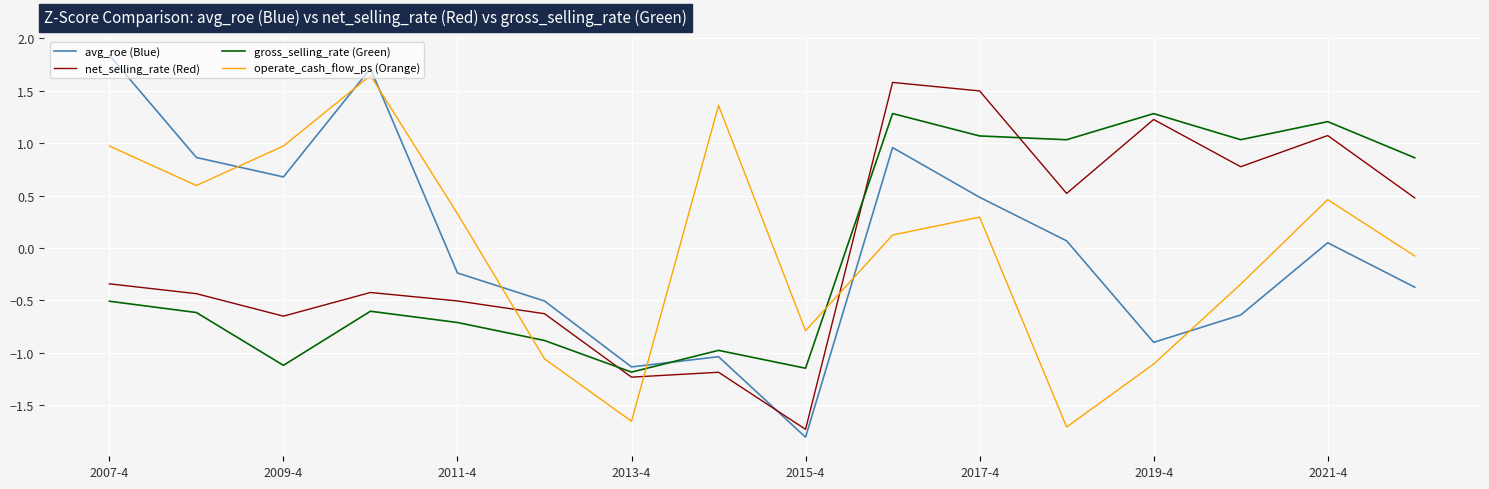

Which series has the widest spread of values?

avg_roe (Blue)